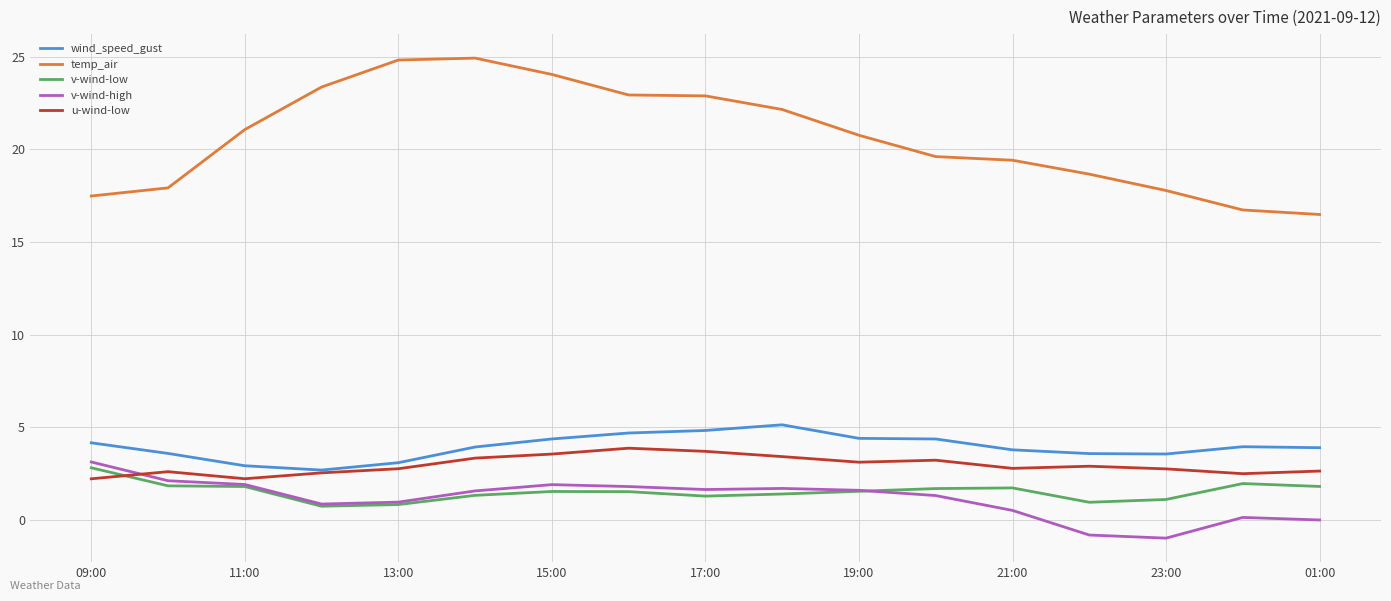

True or false: v-wind-high and wind_speed_gust cross at least once.

False